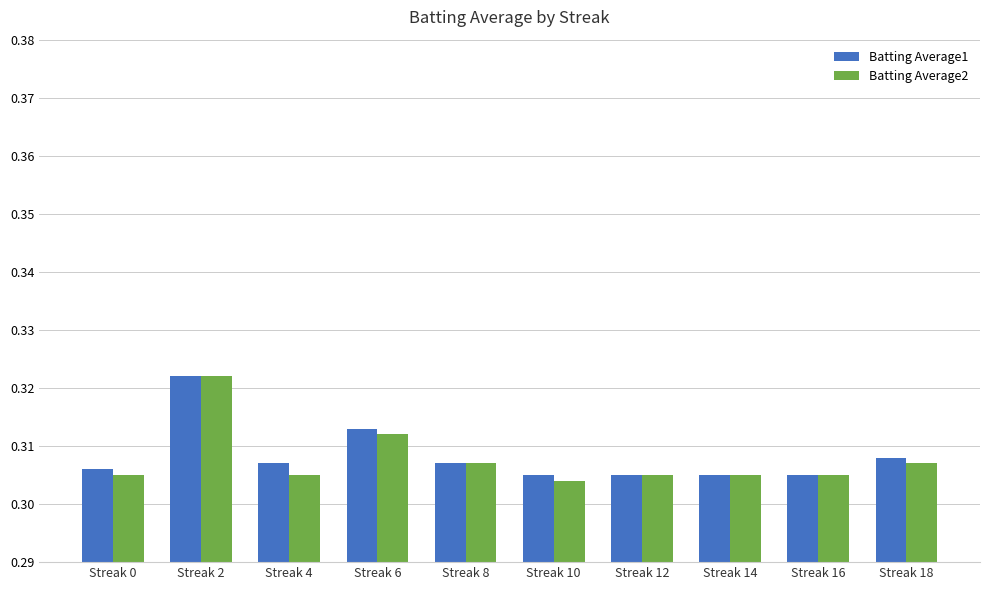

The value of Batting Average1 at Streak 6 is 0.5. True or false?

False